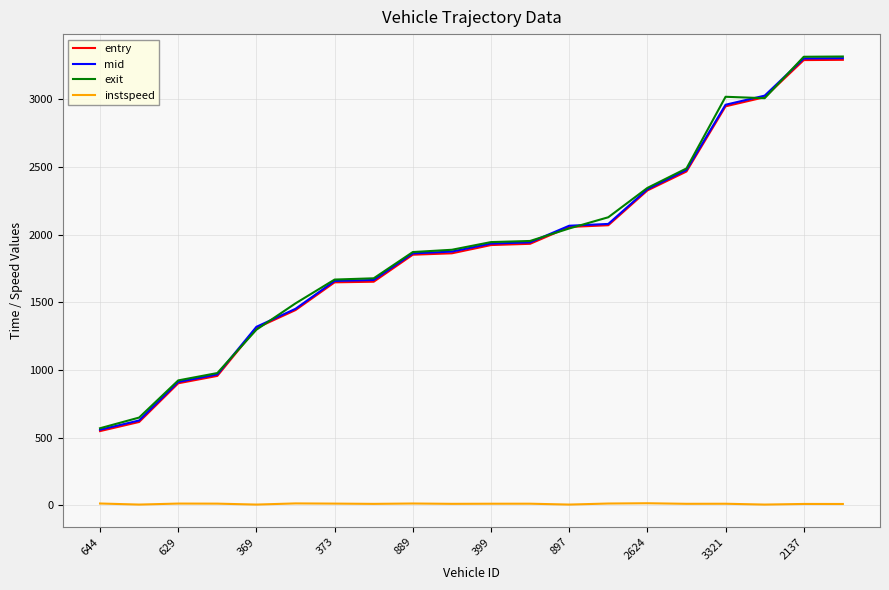

What is the minimum value for exit?

569.0